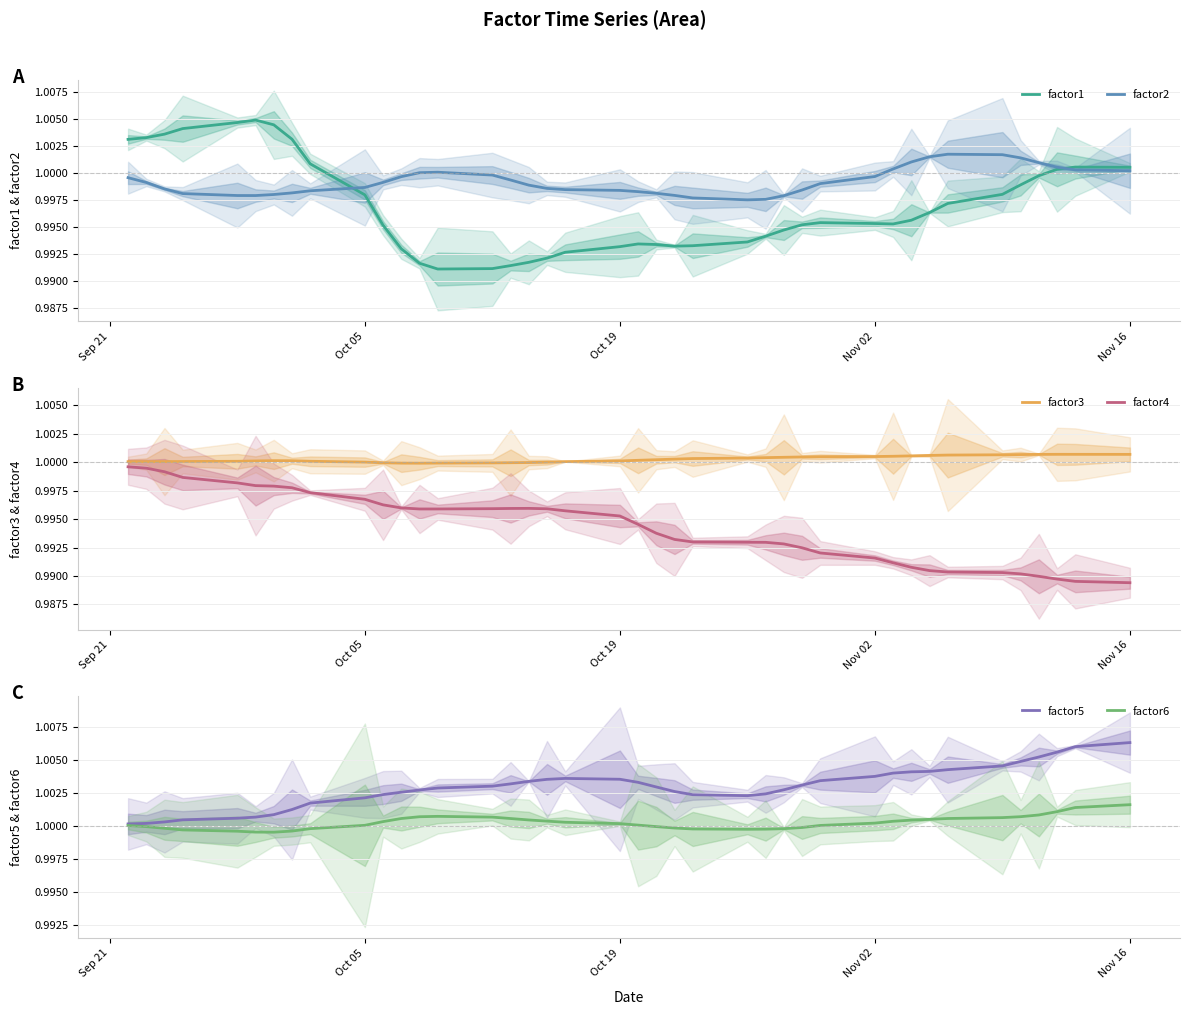

True or false: factor4 and factor3 intersect in this chart.

False